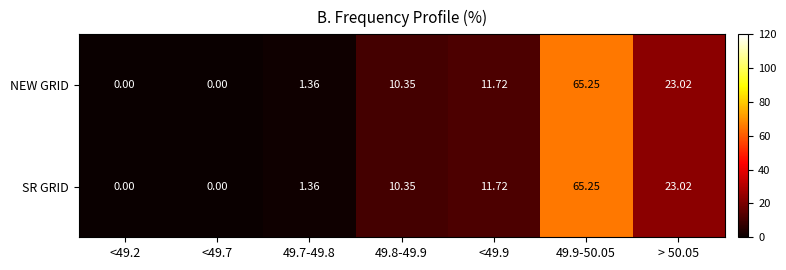

Is the value of NEW GRID at <49.7 greater than the value of SR GRID at 49.8-49.9?

No